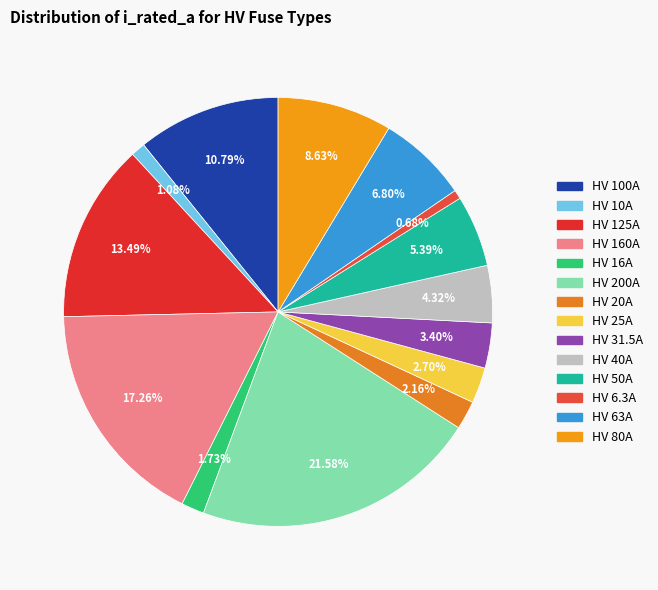

True or false: HV 125A accounts for 1% of the total.

False